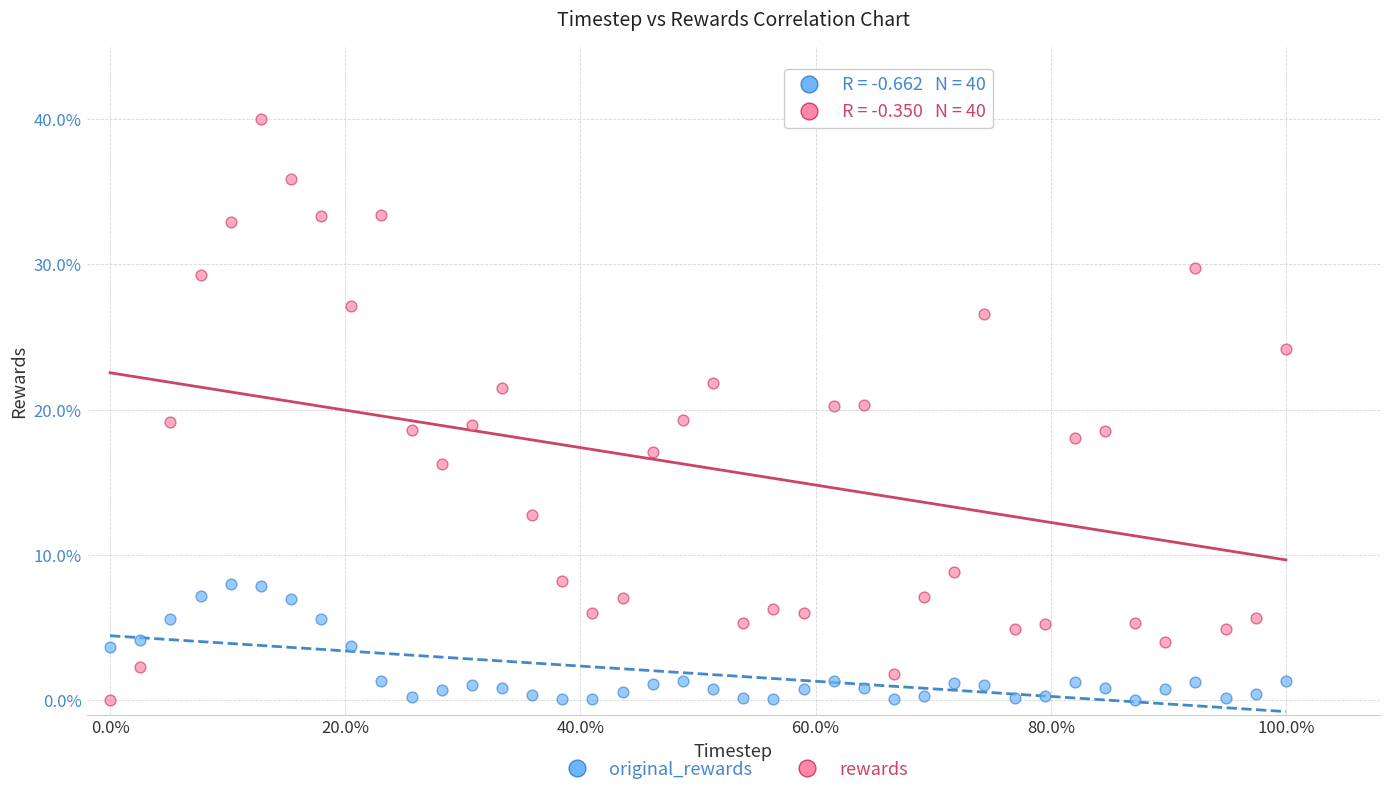

Which series contains the highest Y value?

rewards